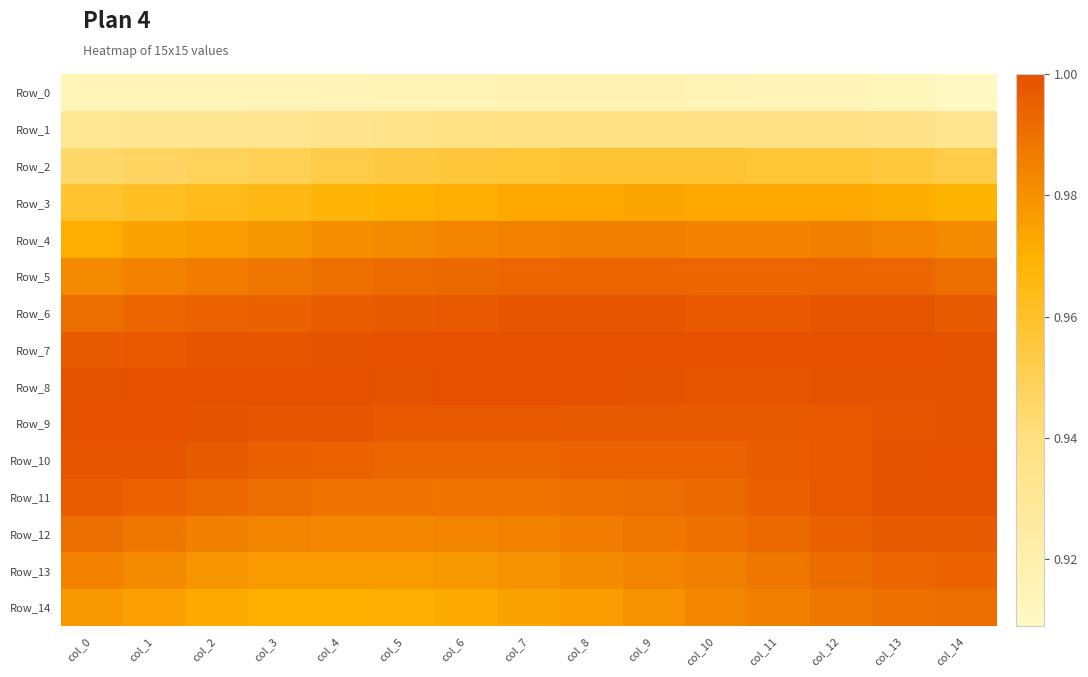

List the series in order of their peak value, highest first.

Row_7, Row_8, Row_9, Row_10, Row_11, Row_6, Row_12, Row_13, Row_5, Row_14, Row_4, Row_3, Row_2, Row_1, Row_0